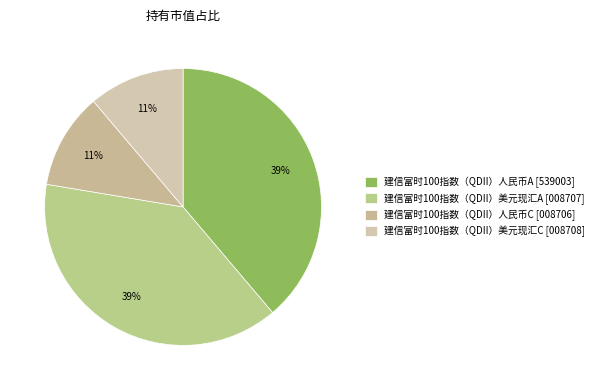

Which category has the biggest portion of the pie?

建信富时100指数（QDII）人民币A